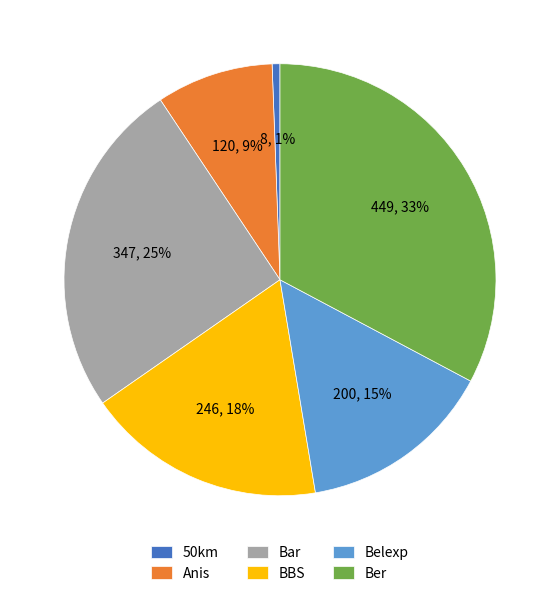

How many segments does this pie chart have?

6